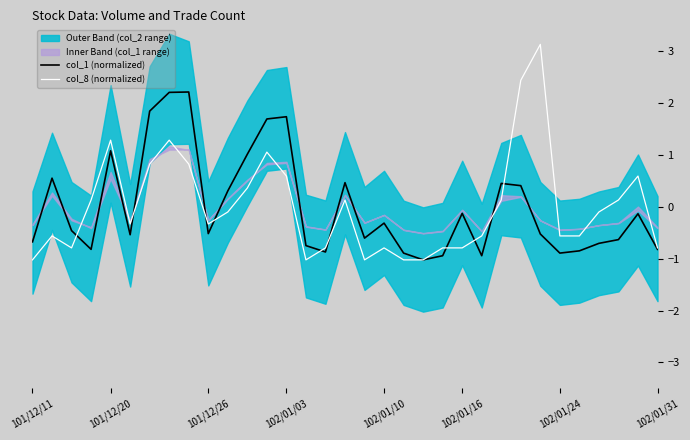

True or false: col_8 (normalized) has more than 0 points higher than both neighbors.

True